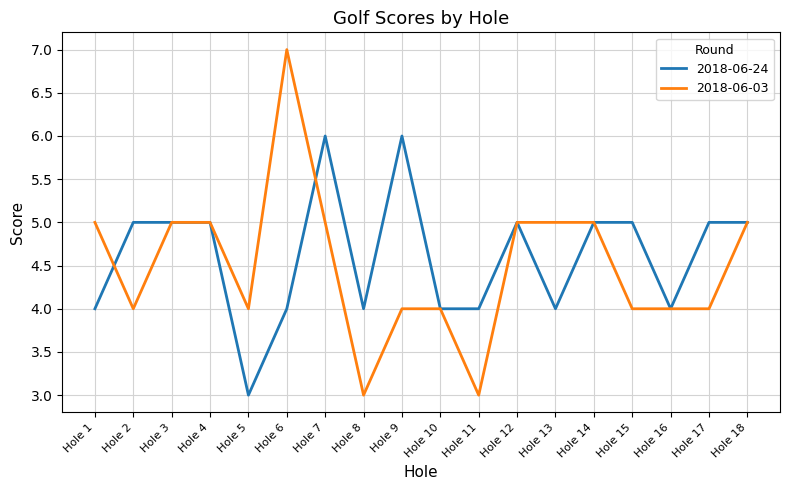

True or false: 2018-06-03 has a value of 7 at Hole 12.

False